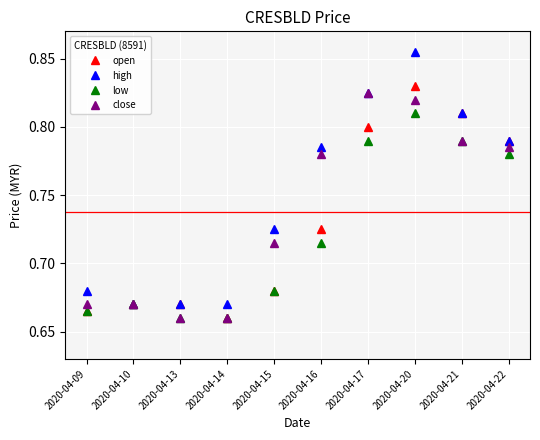

Where is the first local maximum for low?

2020-04-10